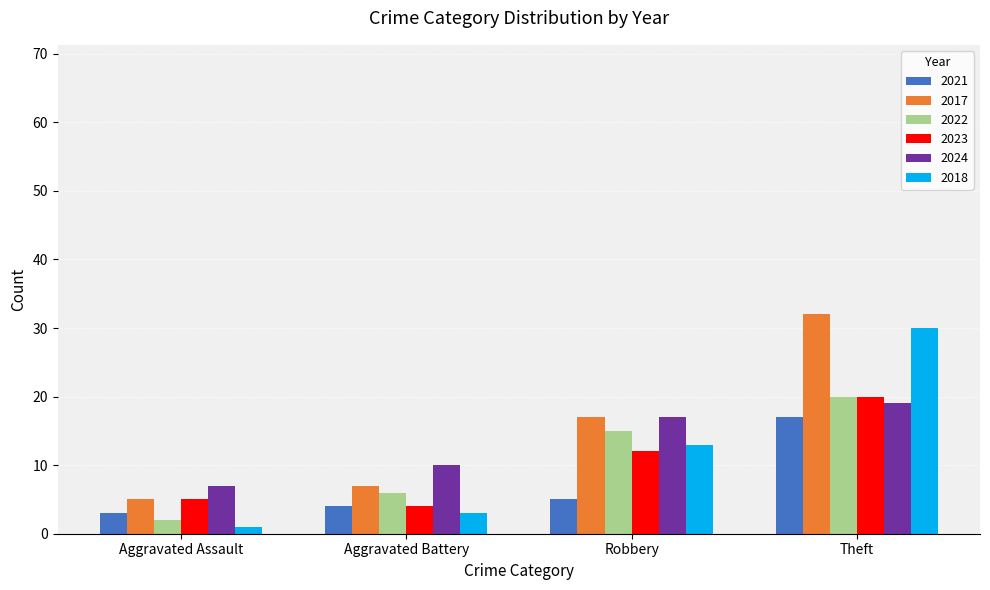

What is the total value across all series at Theft?

138